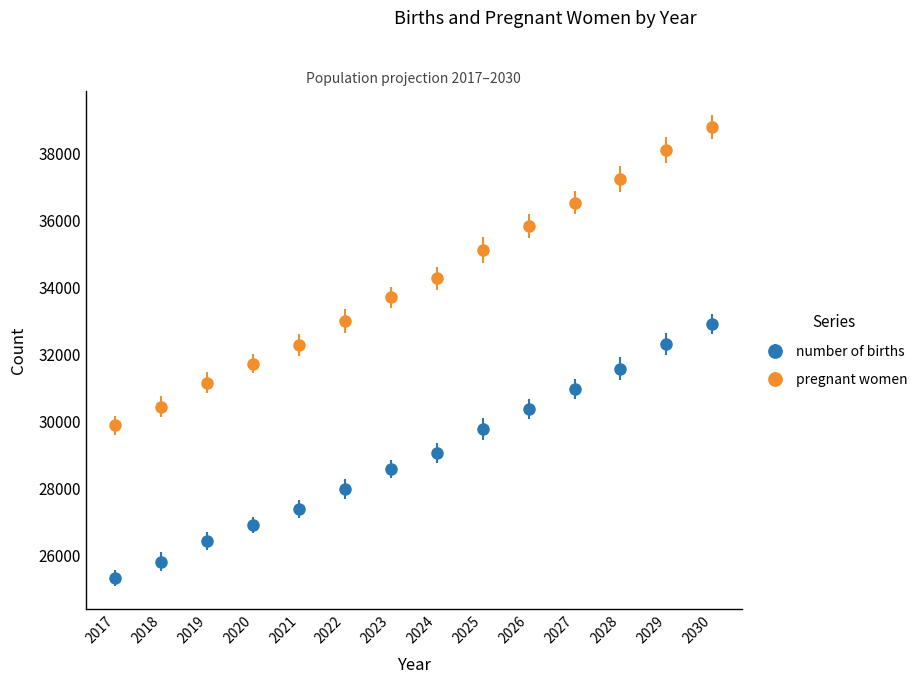

Which series changed the most between 2018 and 2030?

pregnant women